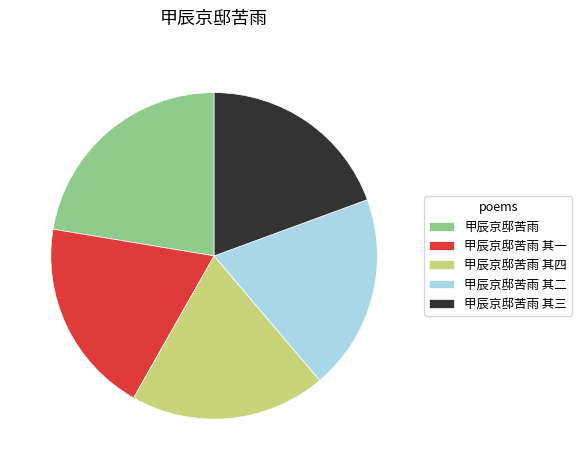

What is the largest slice in the pie chart?

甲辰京邸苦雨